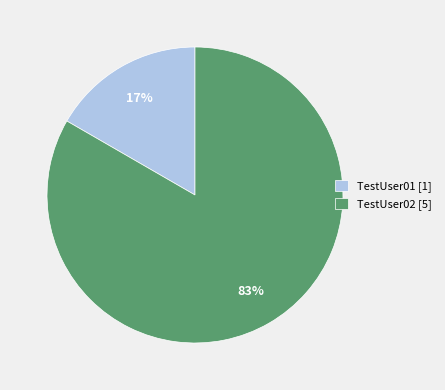

What percentage is the TestUser02 [5] slice, to the nearest percent?

83%